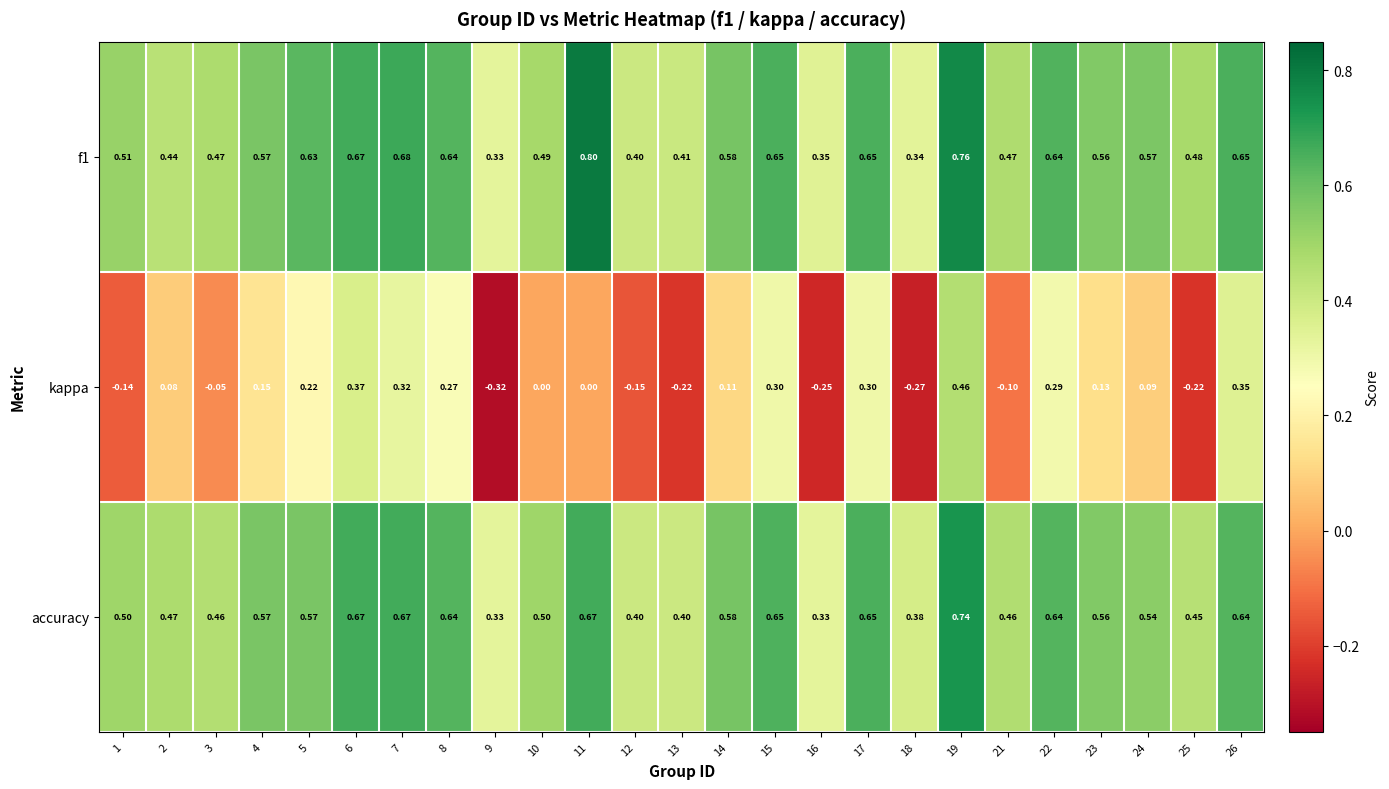

Which label corresponds to the largest value in the chart?

11